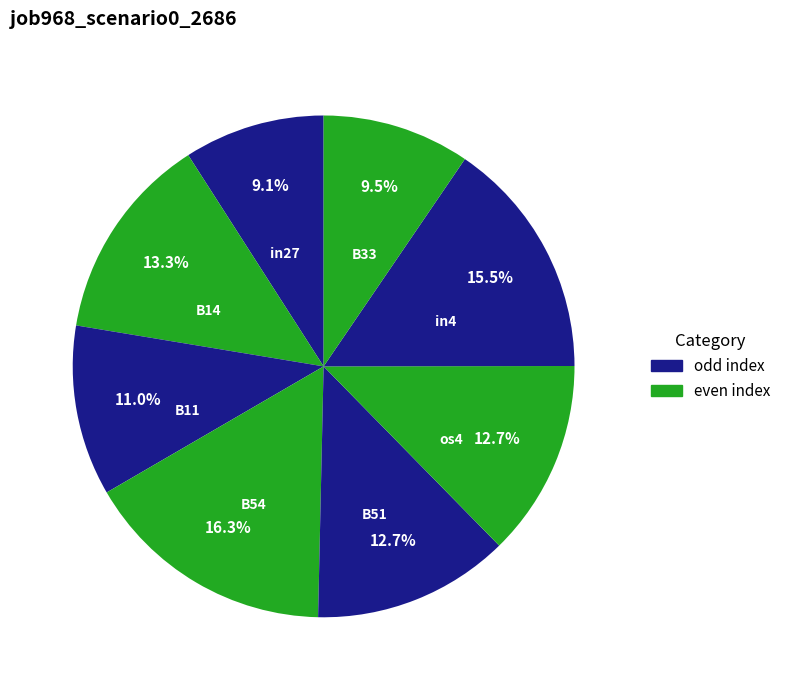

True or false: in27 accounts for 9% of the total.

True